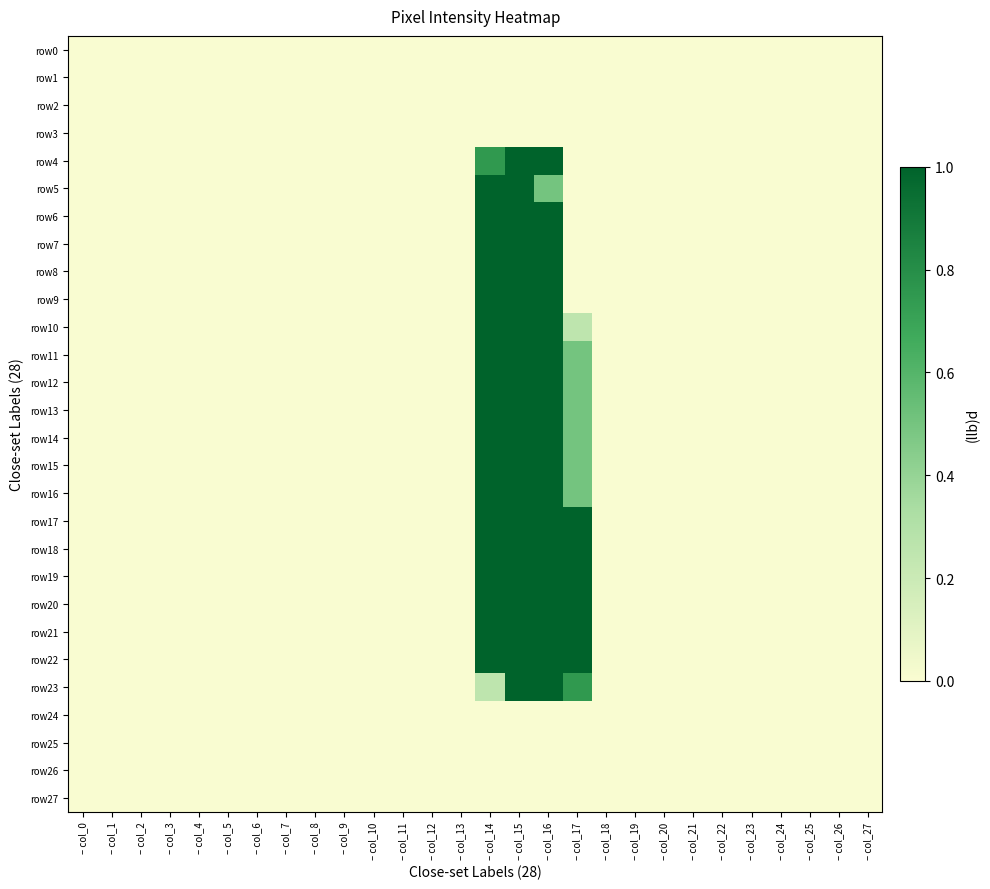

At which category is the sum across all series the highest?

– col_15